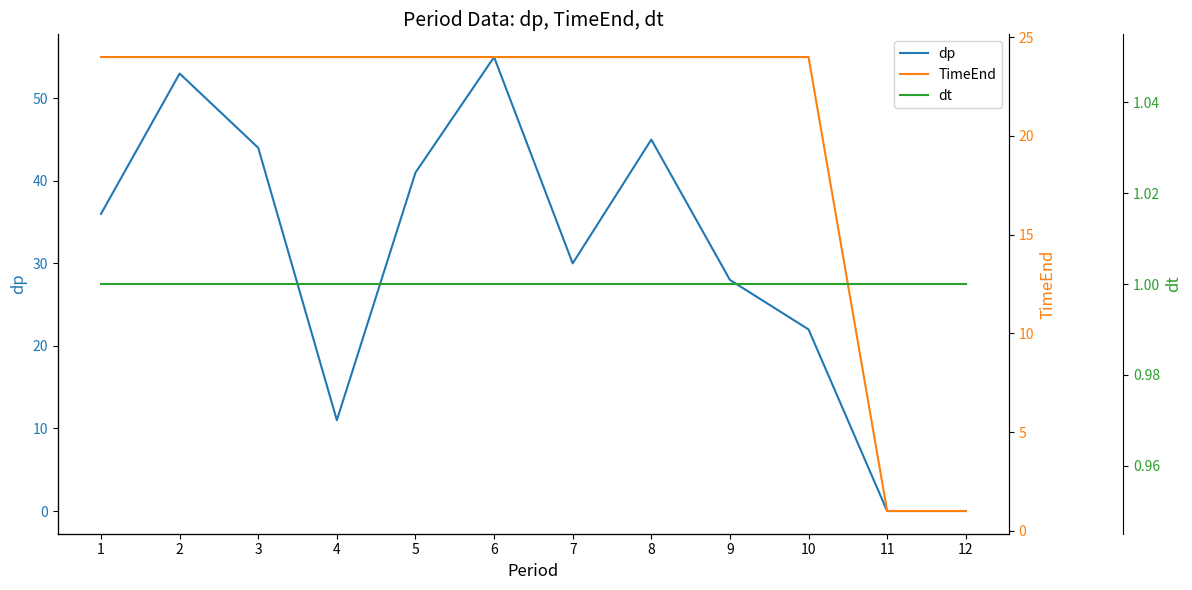

Which series changed the most between 6 and 11?

dp